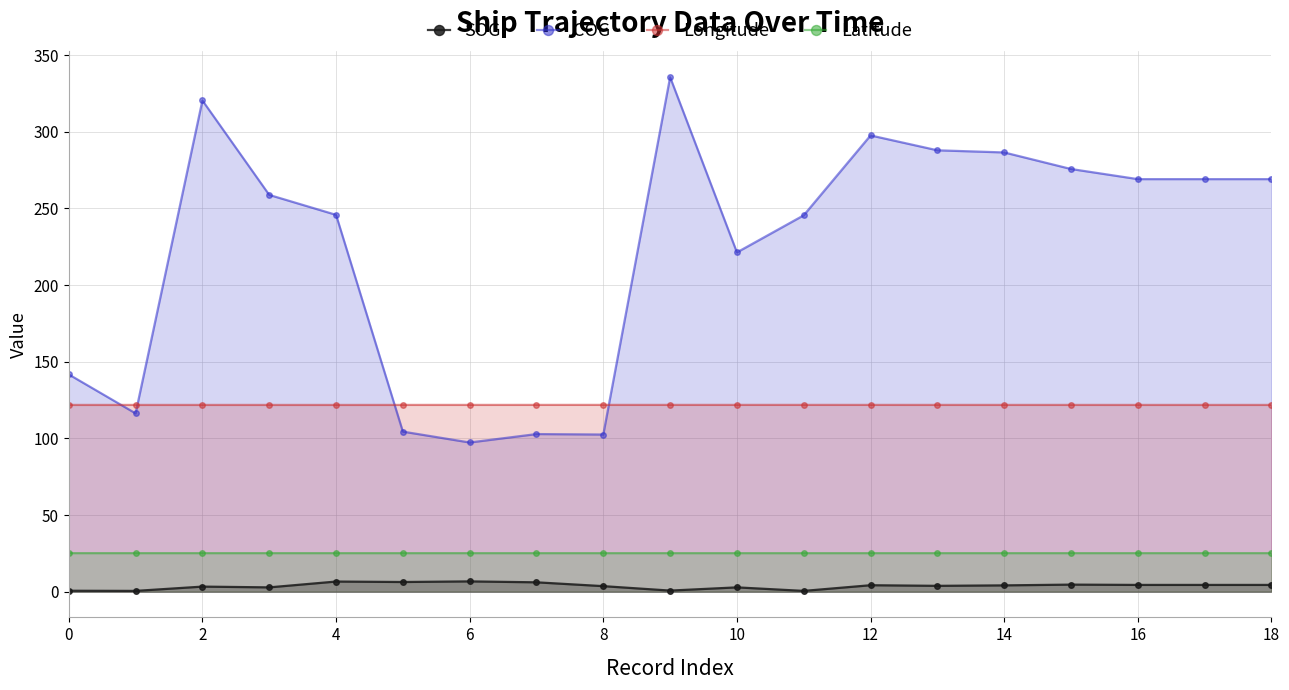

What is the highest value of the COG series?

335.6